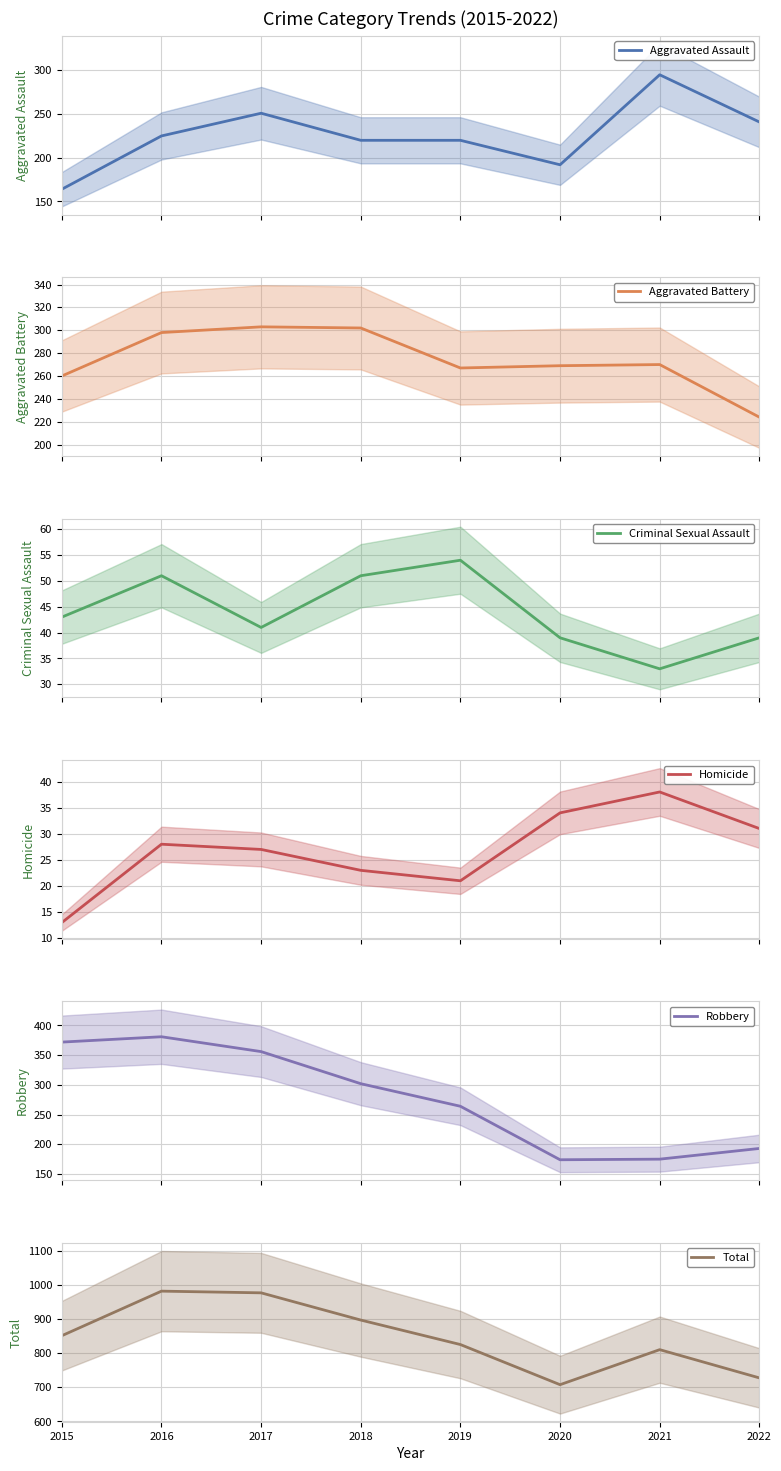

How many interior local valleys does the Aggravated Battery series have?

1